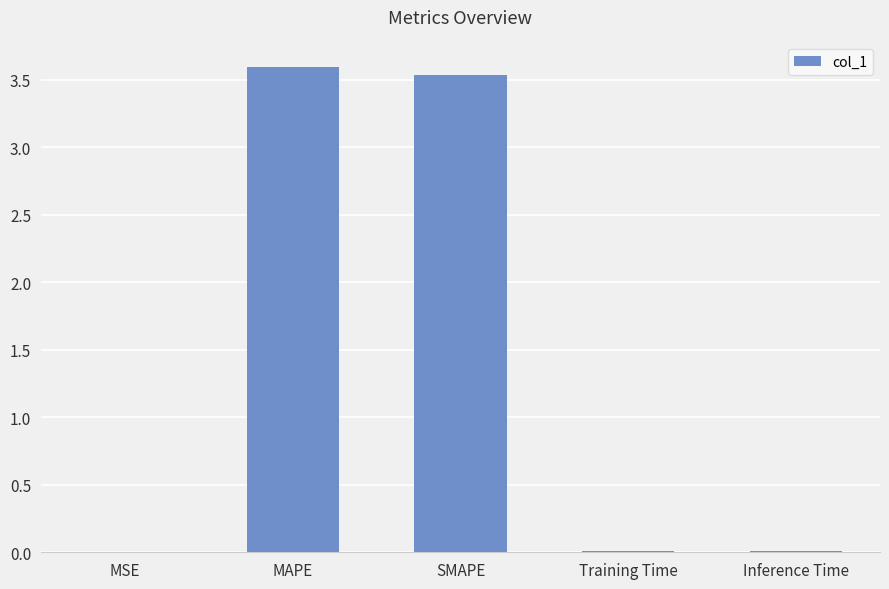

What is the greatest value displayed?

3.6